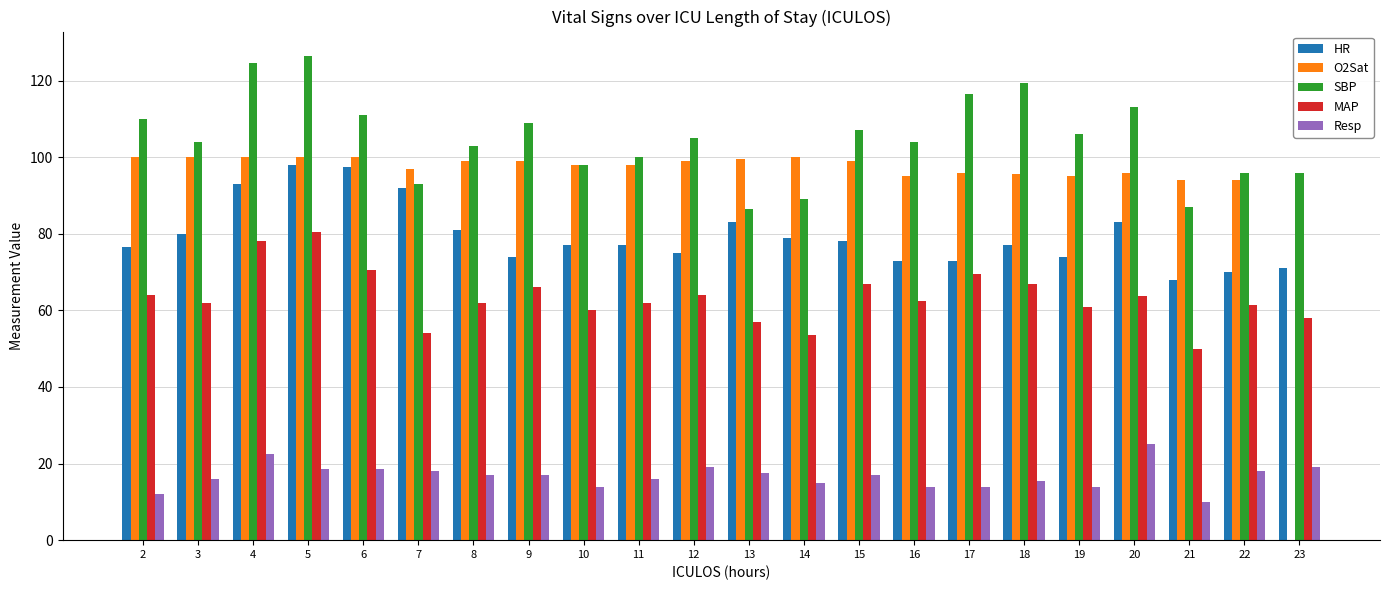

What is the average value of the O2Sat series?

93.4